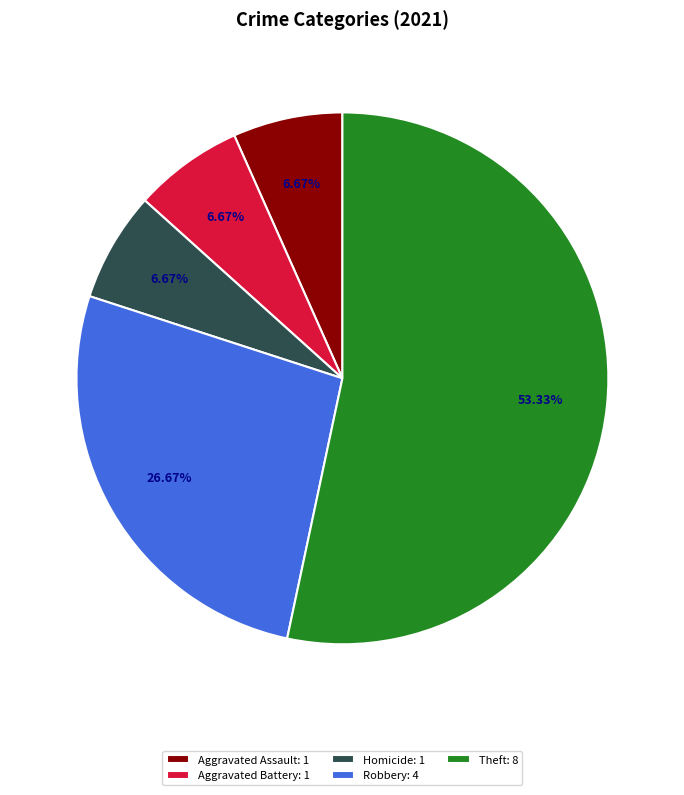

What is the largest slice in the pie chart?

Theft